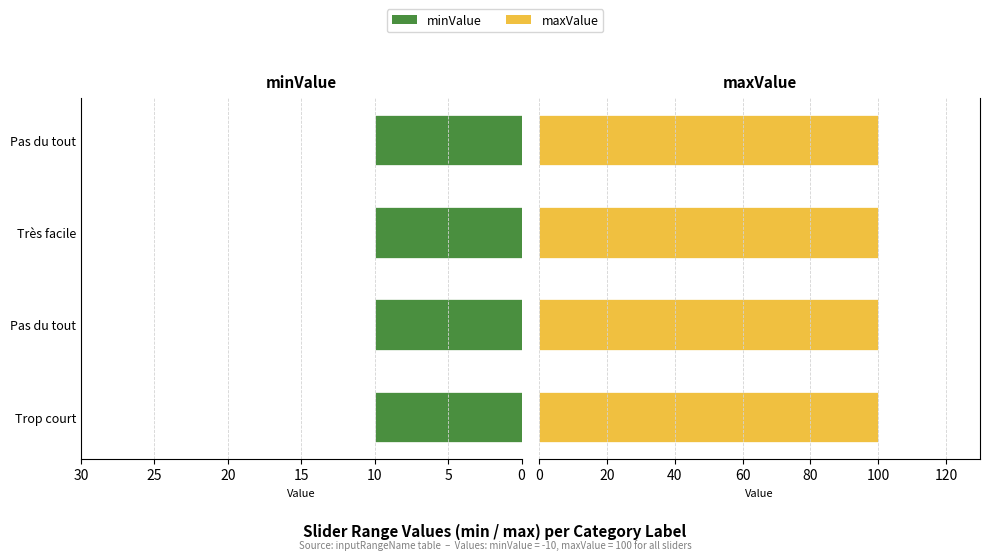

Is the value of minValue at Pas du tout greater than the value of maxValue at Très facile?

No